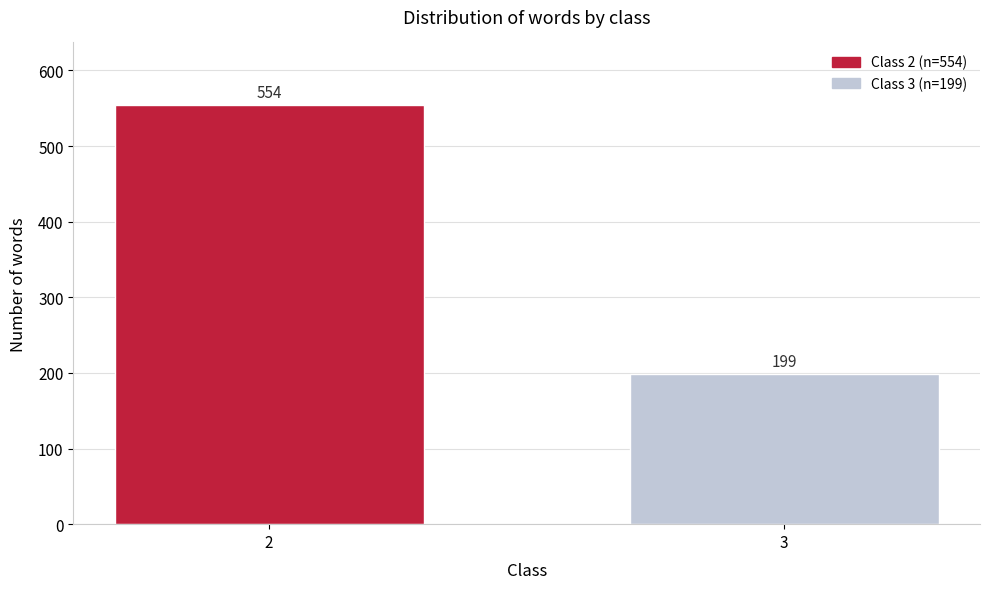

Reading right to left, extract all data points from this chart.

199	554